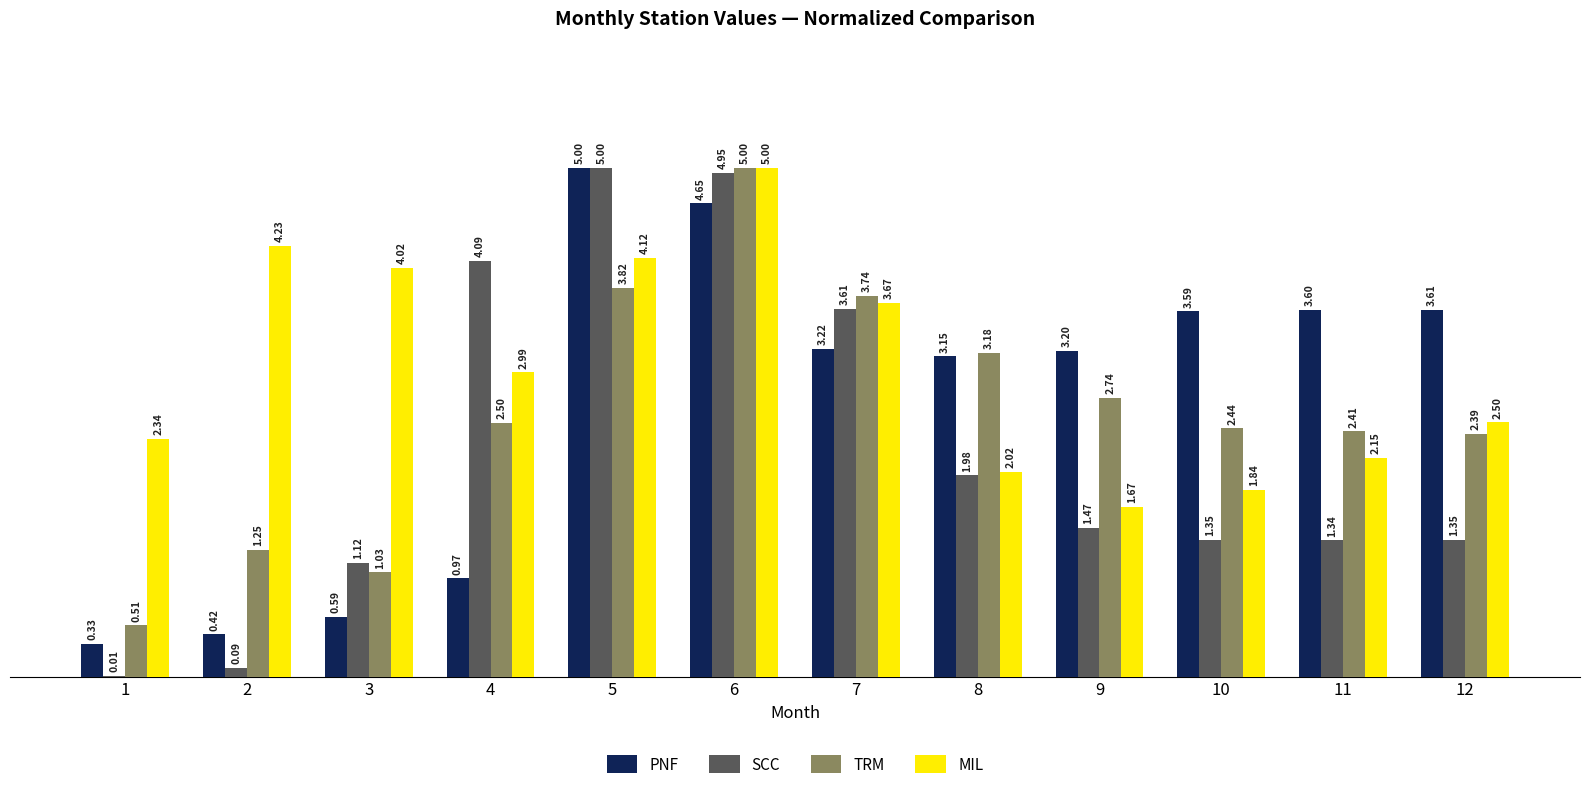

Where does the SCC series first go above 1?

3